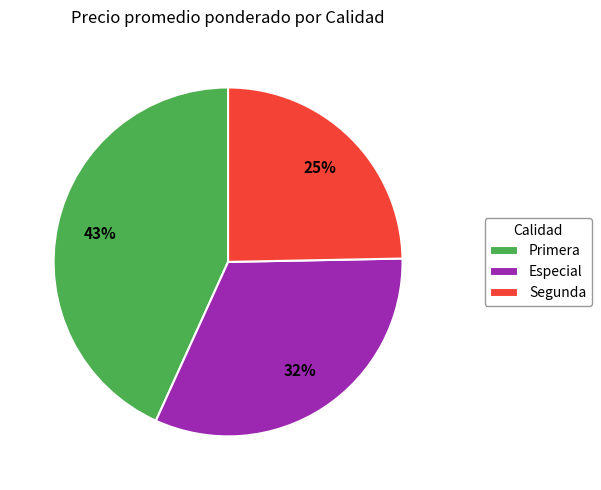

Is there any slice that represents more than half of the pie?

No